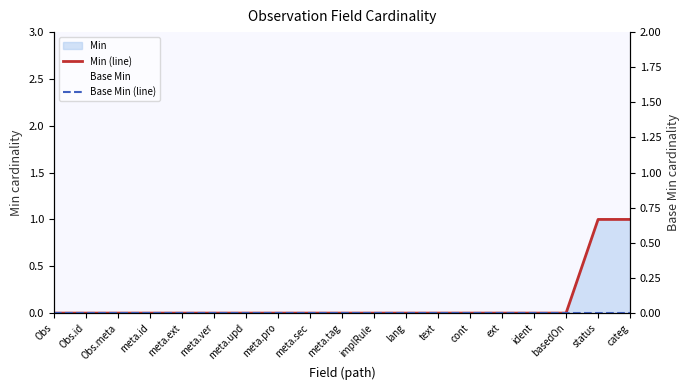

True or false: Base Min (line) and Min (line) cross at least once.

False